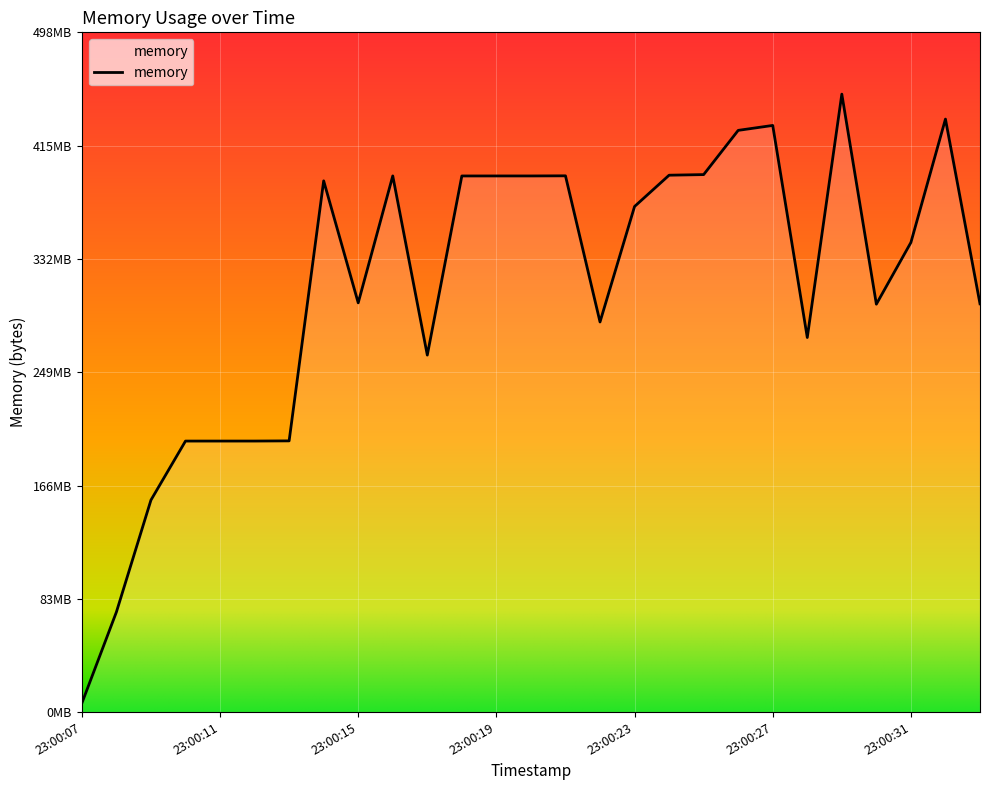

Is this an area chart (filled region under the line)?

No